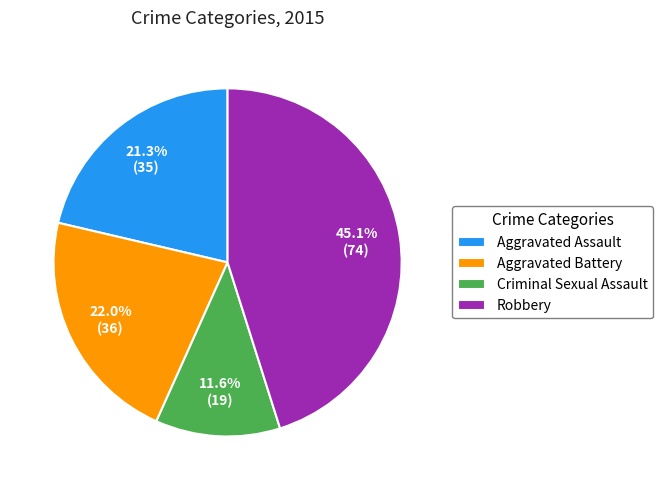

How many segments does this pie chart have?

4